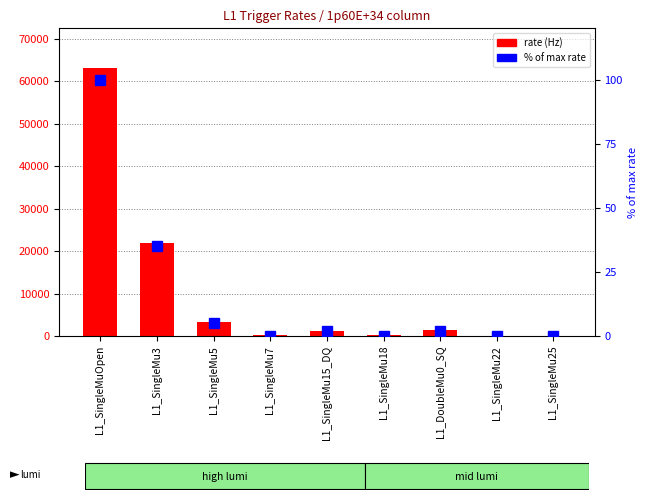

At which label does 1p60E+34 rate reach its peak?

L1_SingleMuOpen